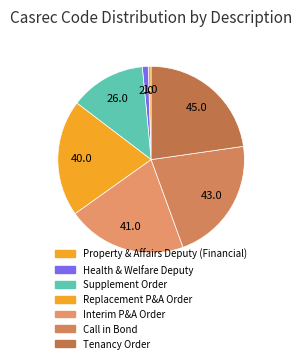

The Tenancy Order slice represents 23% of the pie. True or false?

True